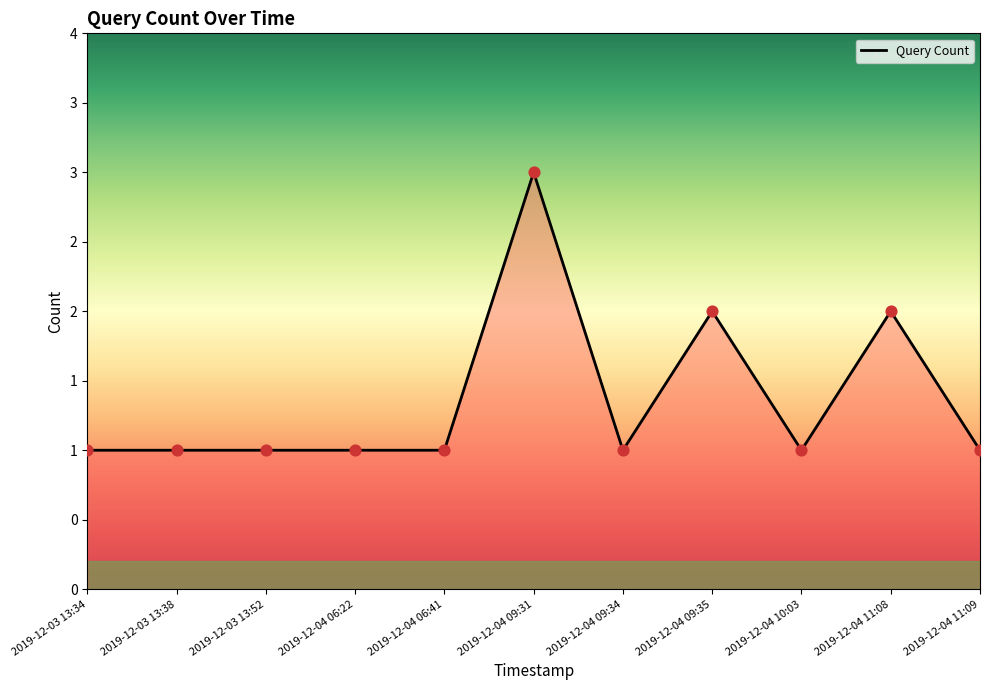

Is this an area chart (filled region under the line)?

Yes